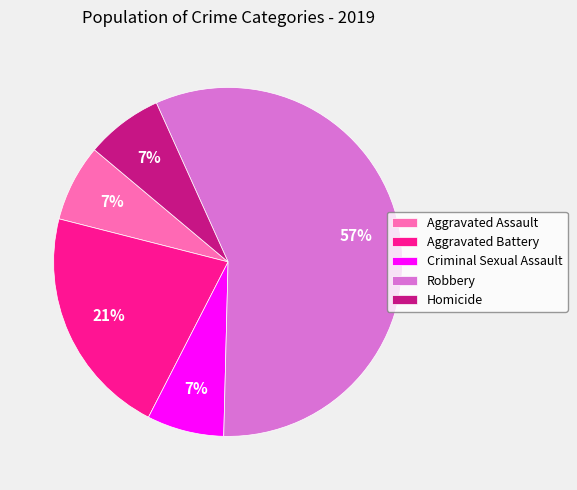

Approximately how many times larger is the value at Criminal Sexual Assault compared to Aggravated Assault?

1.0